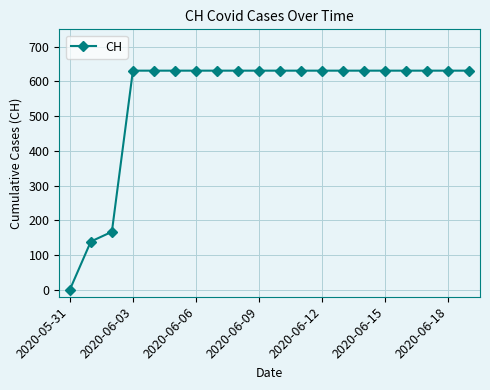

Reading right to left, extract all data points from this chart.

631	631	631	631	631	631	631	631	631	631	631	631	631	631	631	631	631	167	139	0